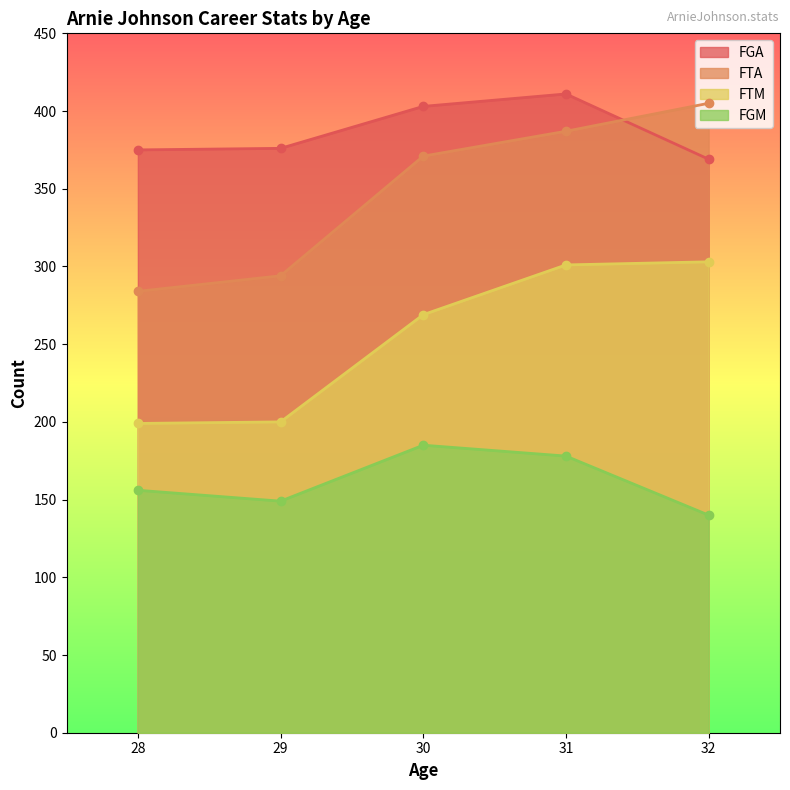

True or false: FGM and FGA intersect in this chart.

False